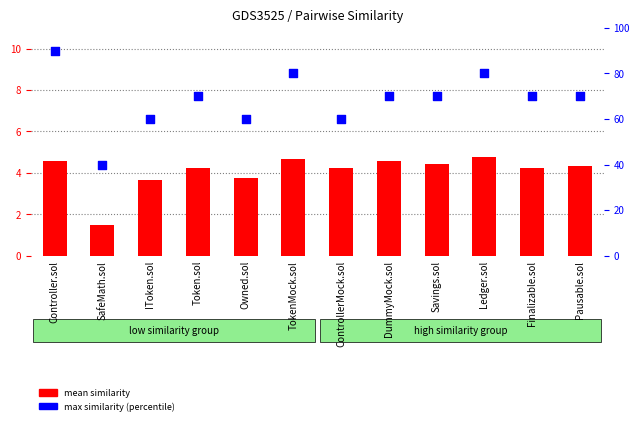

At which category is the sum across all series the highest?

Controller.sol